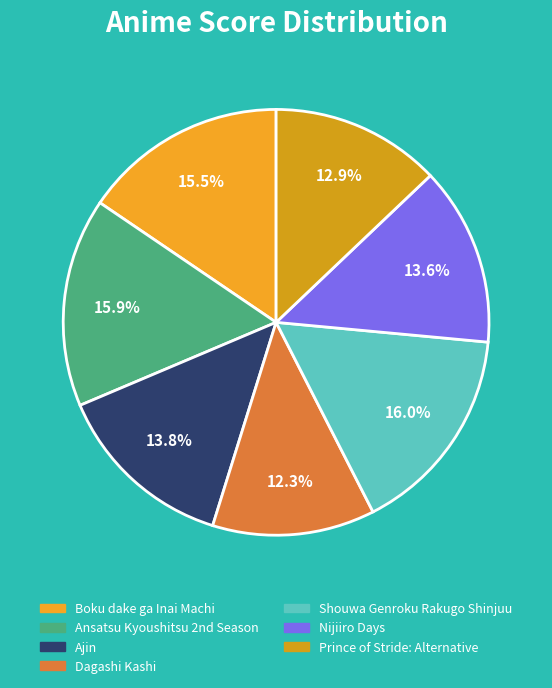

To the nearest percent, what is the difference between the largest and smallest slice percentages?

4%